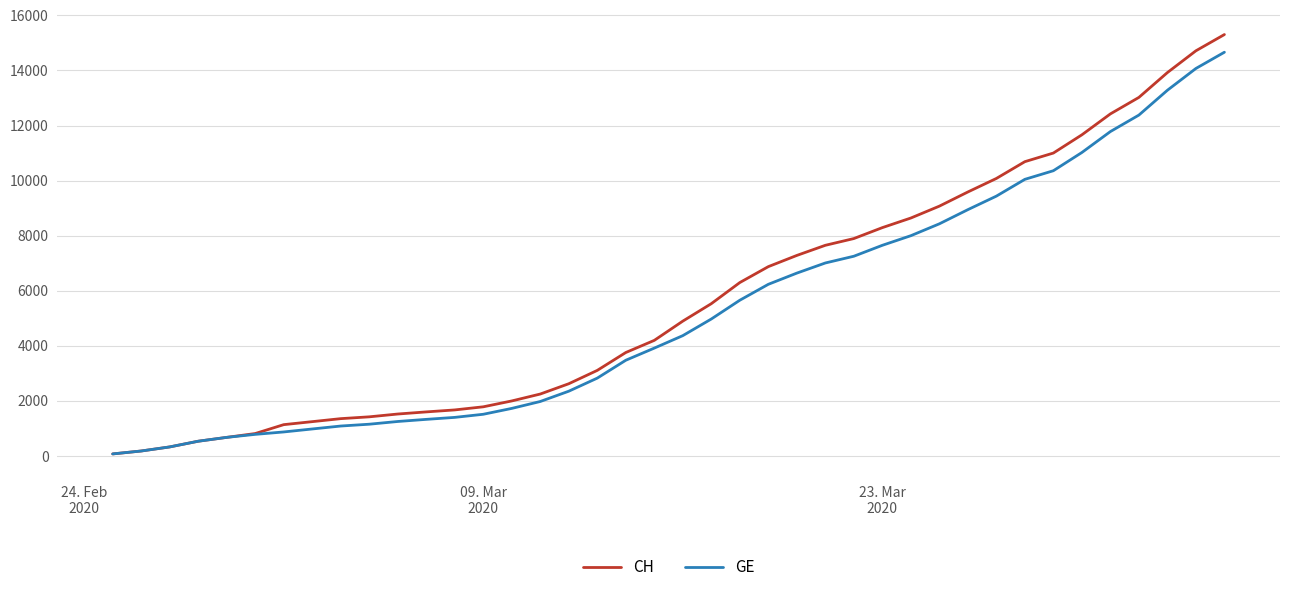

What is the sum of all GE values?

210577